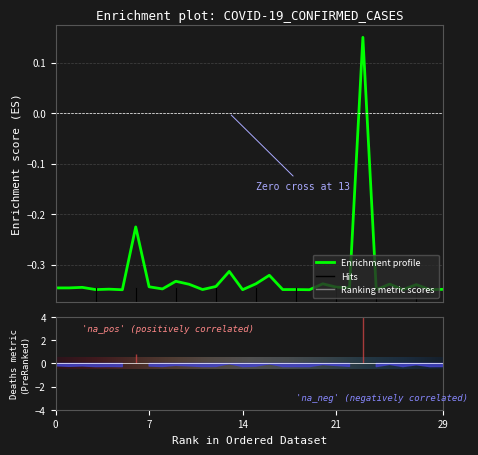

How many values are below 0?

29